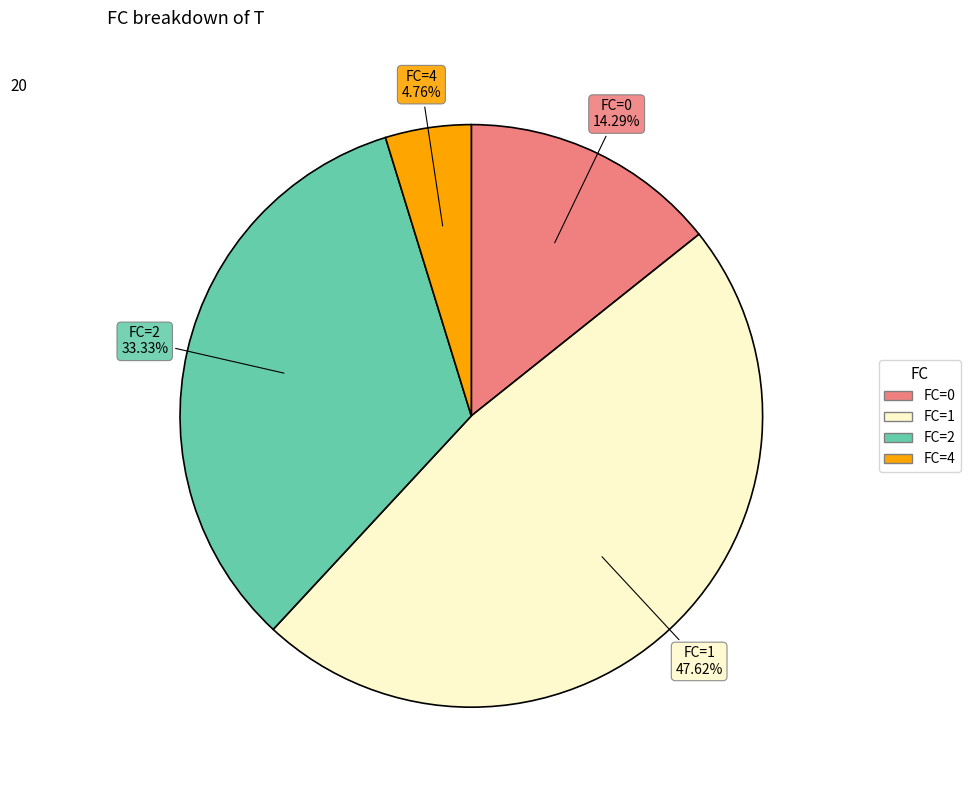

Is there a majority slice in this chart?

No